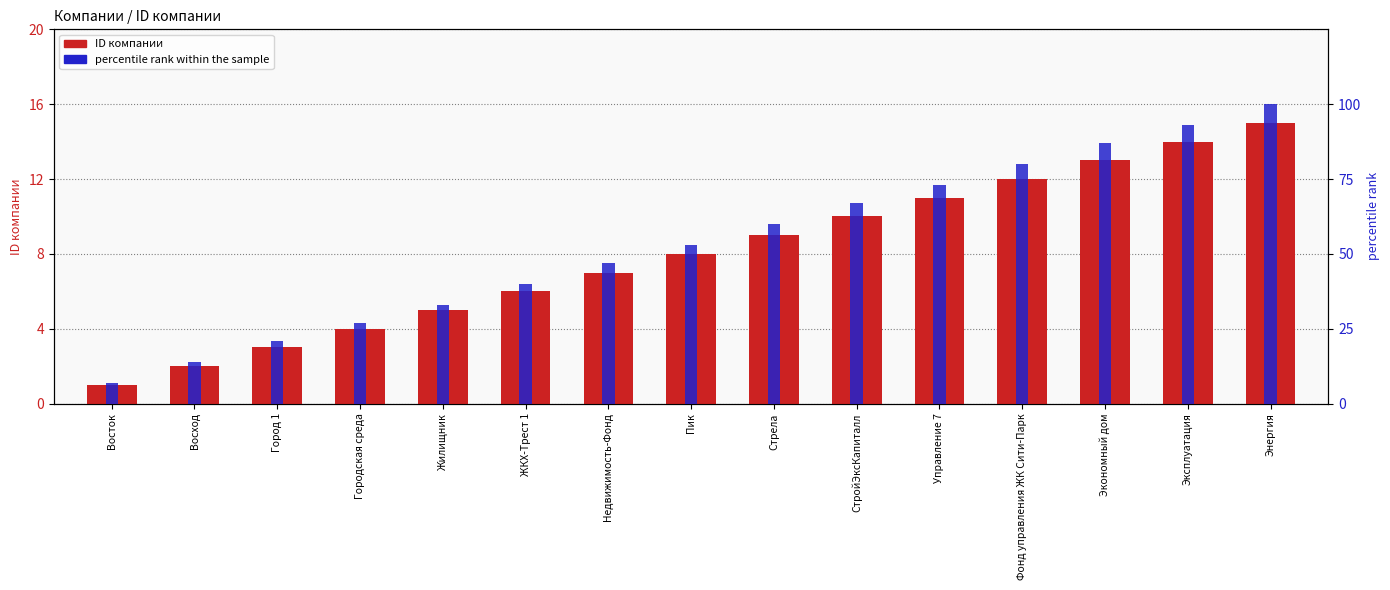

Where is ID компании nearest to the value 8?

Пик